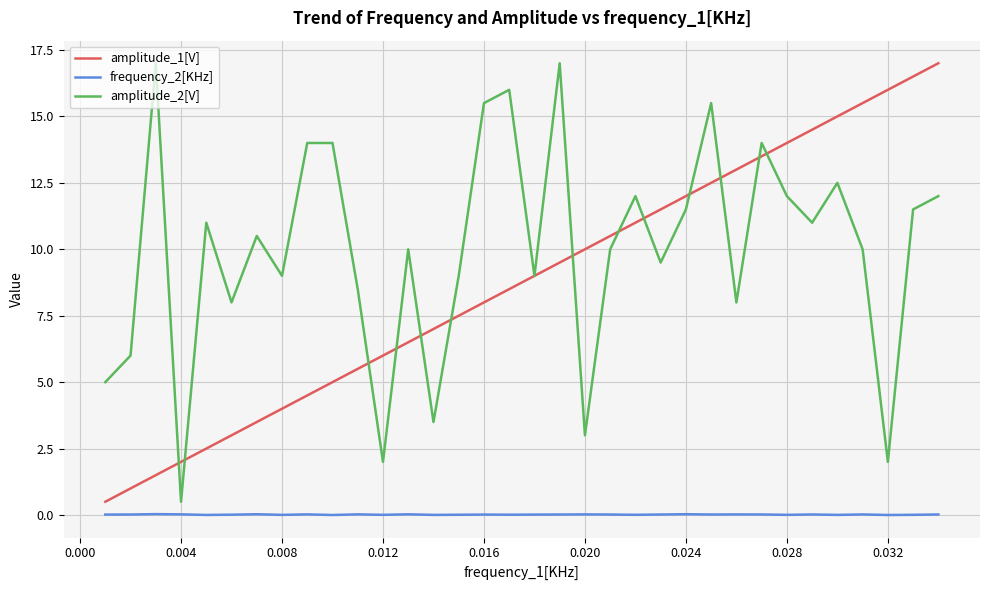

True or false: amplitude_1[V] and frequency_2[KHz] intersect in this chart.

False